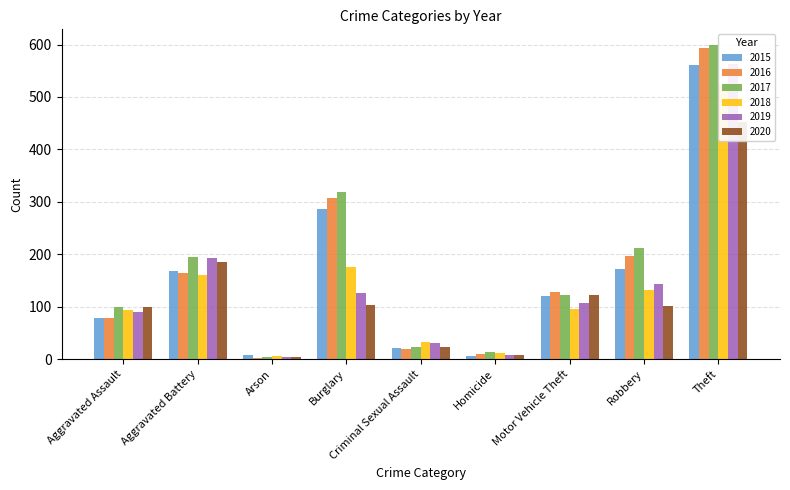

What is the difference between the highest and lowest values at Aggravated Assault?

20